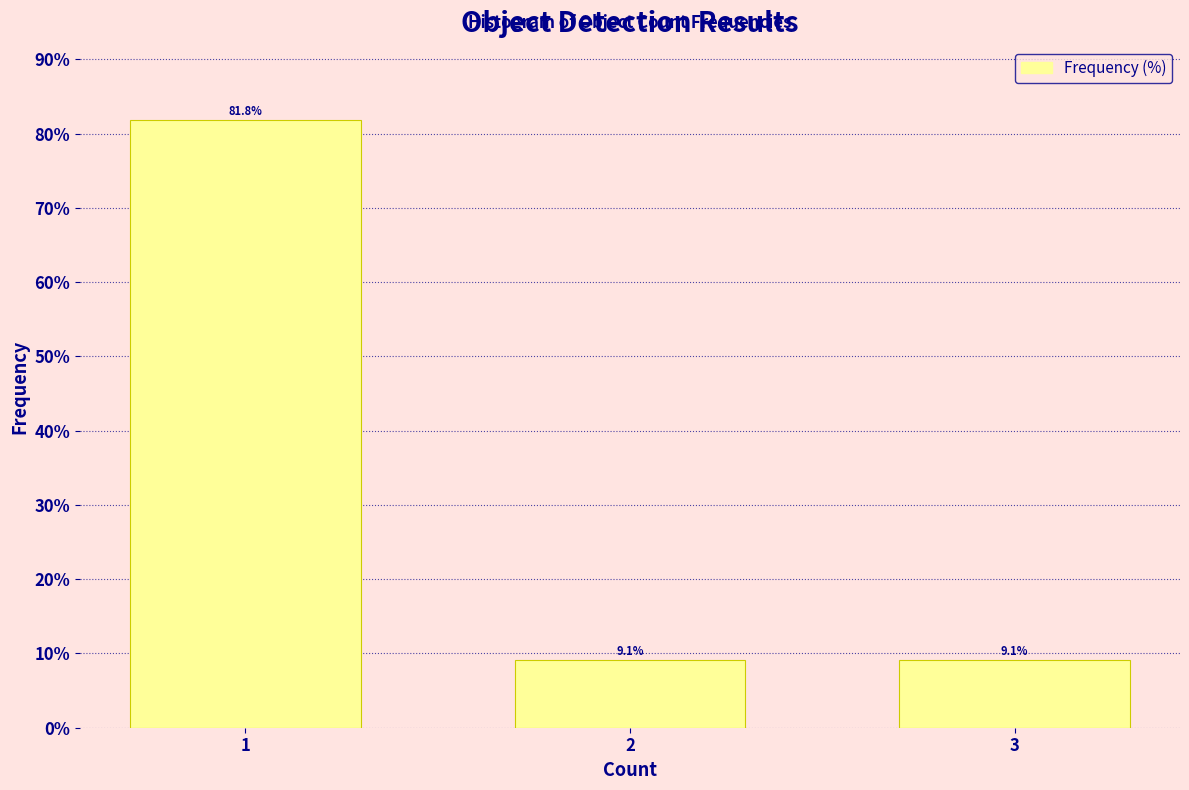

Reading left to right, list all the values displayed in this chart.

1=81.8	2=9.1	3=9.1